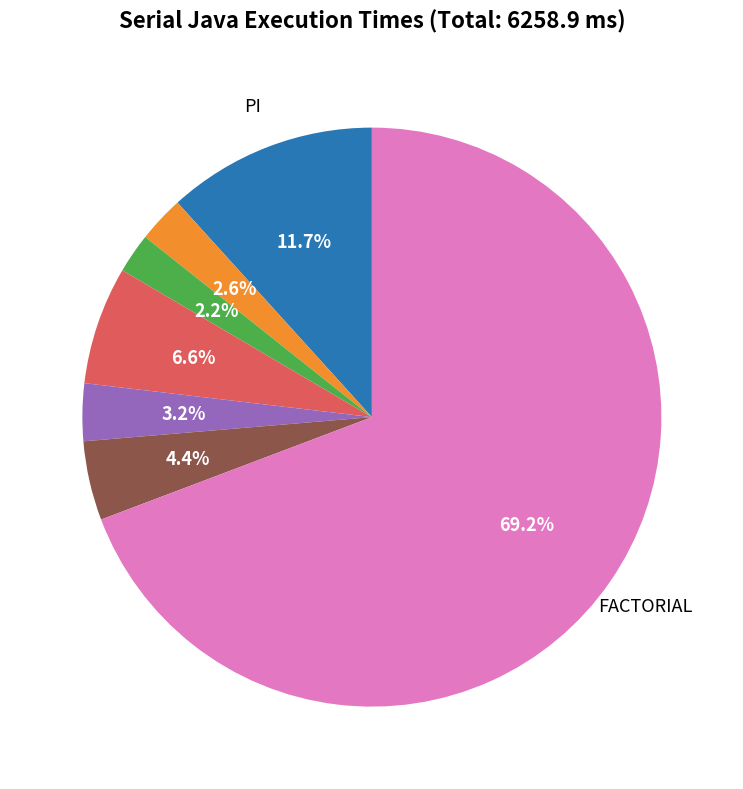

Does any single category account for the majority?

Yes